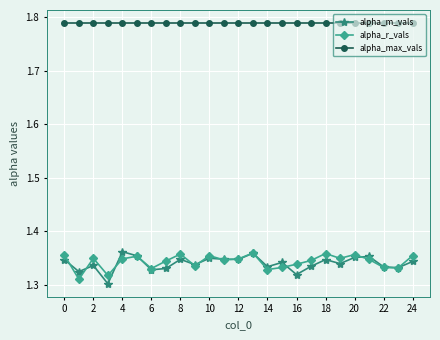

At how many categories does at least one series exceed 1?

25